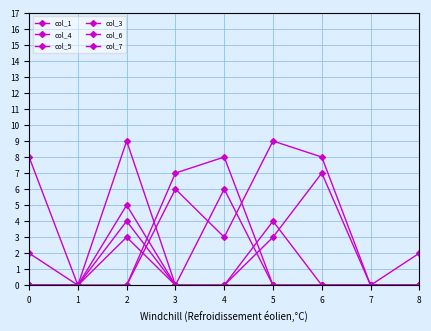

How many lines are shown in the chart?

6